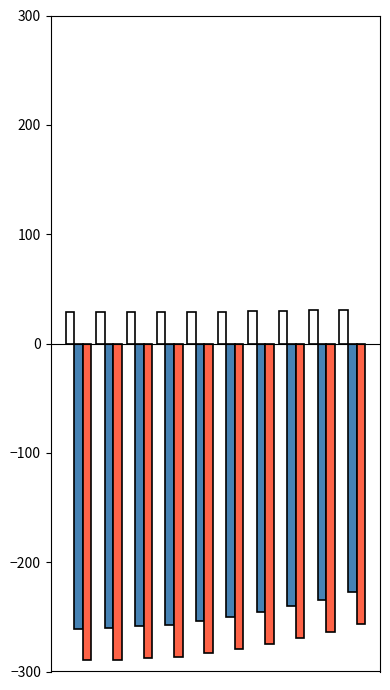

What is the greatest value displayed?

30.8